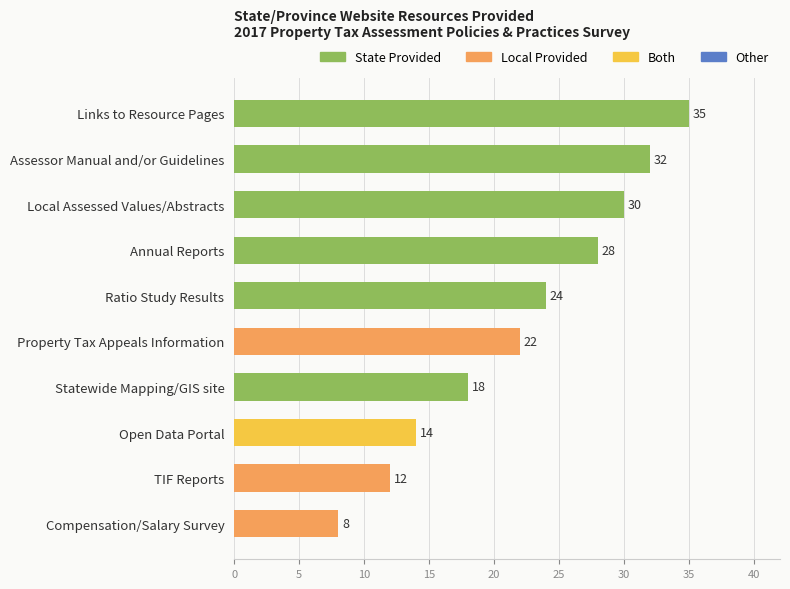

How many bars are there in total?

10